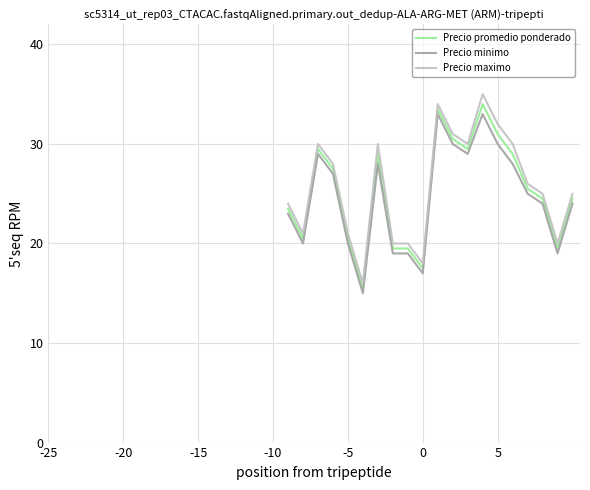

What is the maximum value for Precio maximo?

35.0